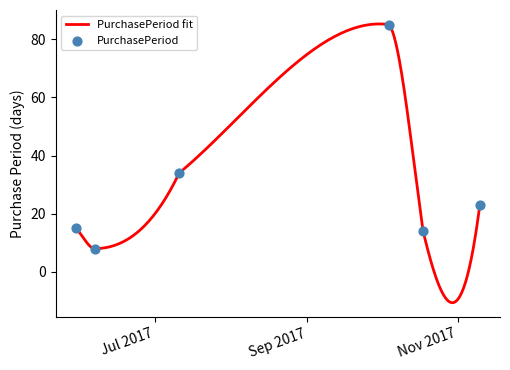

What is the ratio of the value at 2017-05-30 to the value at 2017-06-07?

1.9